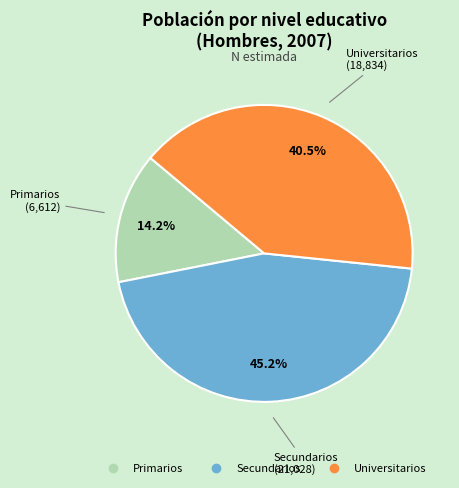

True or false: Secundarios accounts for 45% of the total.

True